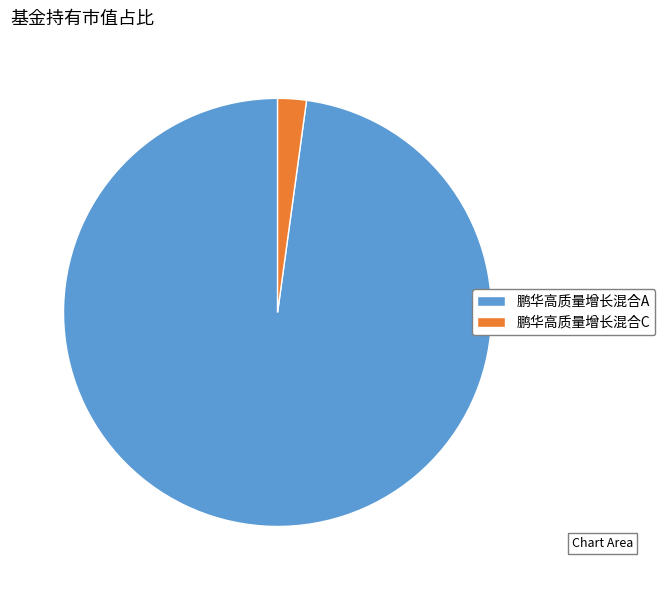

Rank the categories by value from highest to lowest.

鹏华高质量增长混合A, 鹏华高质量增长混合C